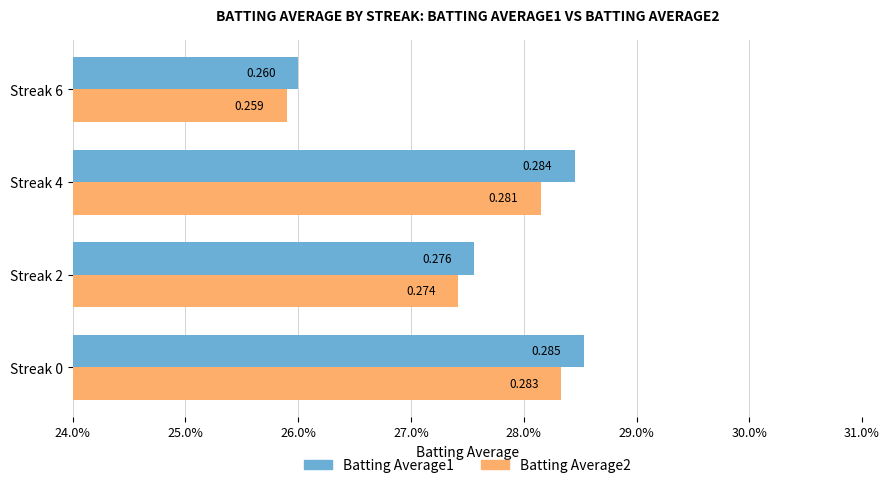

What are all the series names shown in the legend?

Batting Average1, Batting Average2